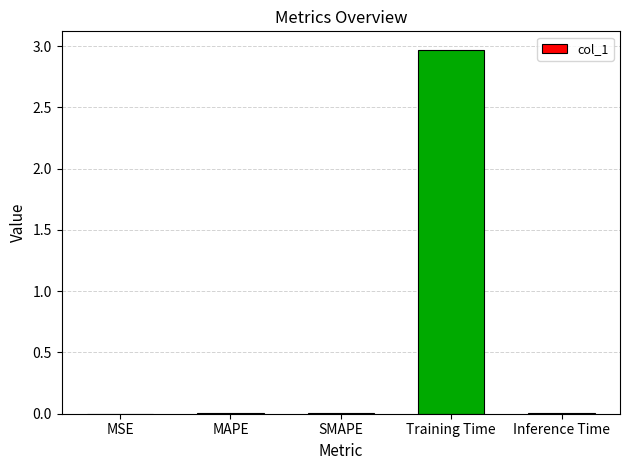

Is it true that the value at Training Time is 4.1?

False